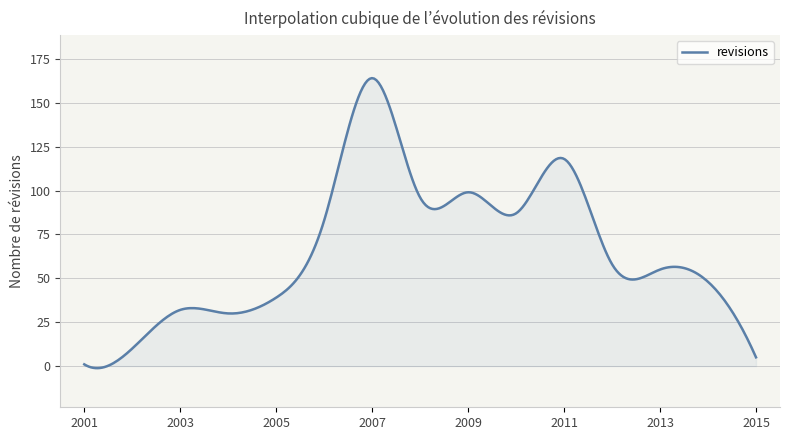

What is the difference between the maximum and minimum values?

165.2